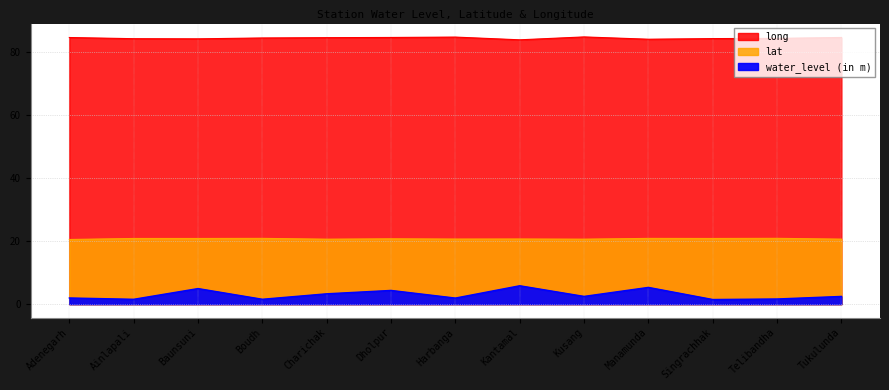

At which category is the sum across all series the highest?

Kantamal